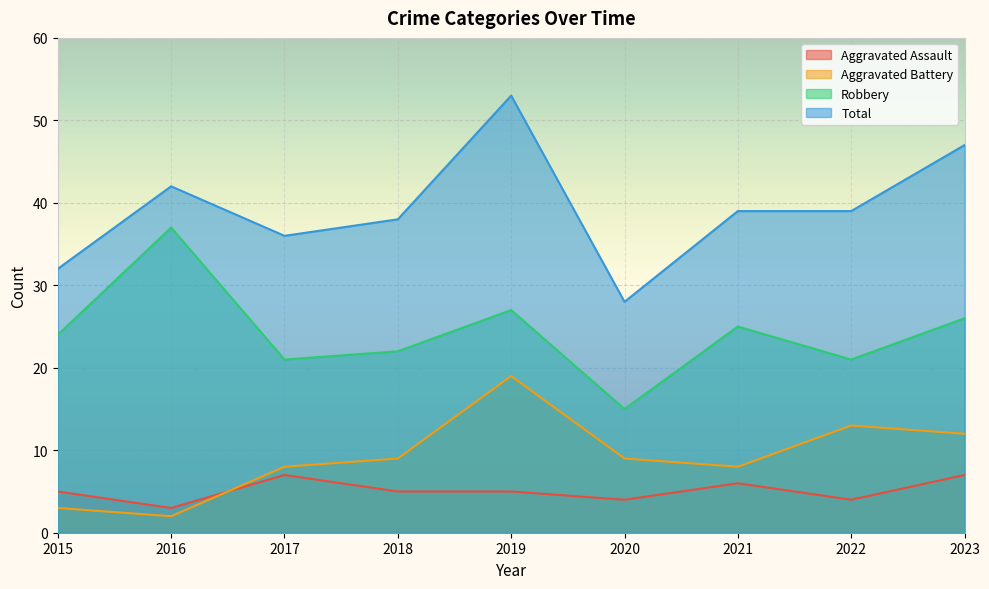

How many values in the Robbery series are below 24?

4